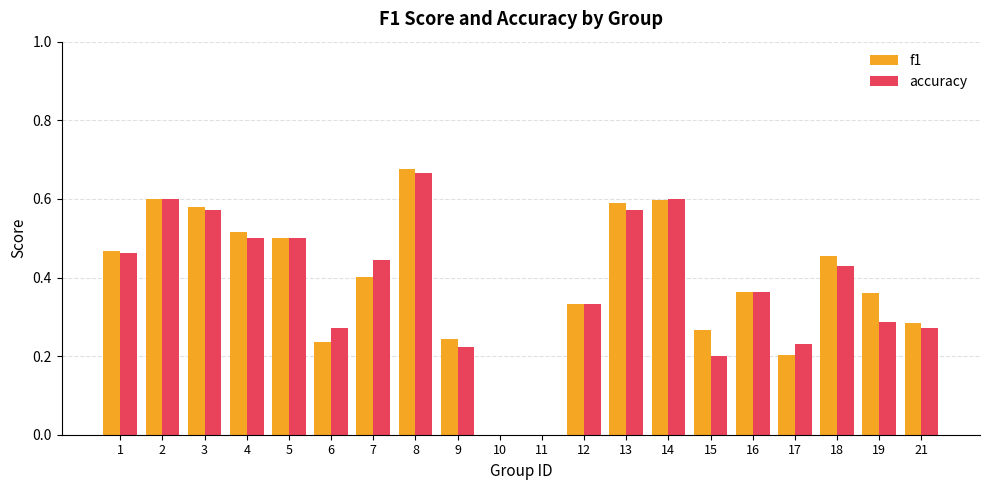

What are all the series names shown in the legend?

f1, accuracy